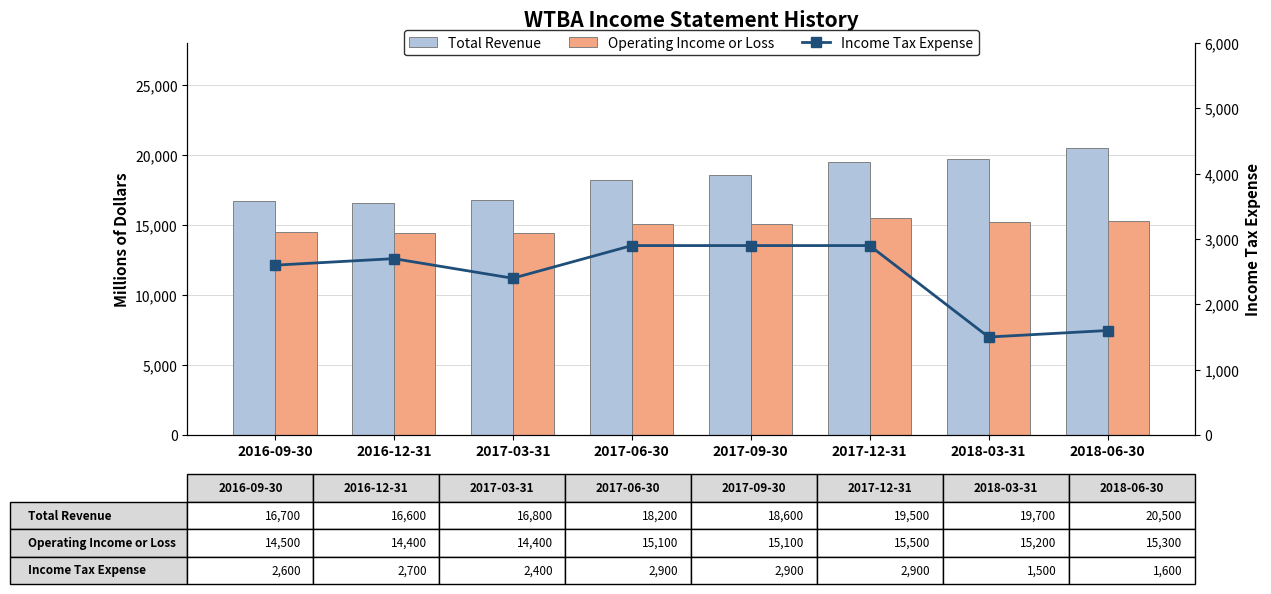

What is the greatest value displayed?

20500